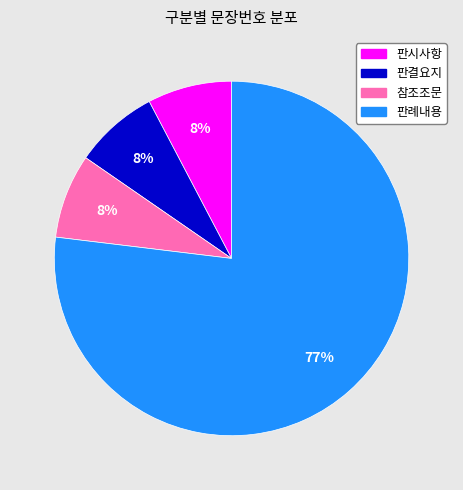

Approximately how many times larger is the value at 참조조문 compared to 판례내용?

0.1